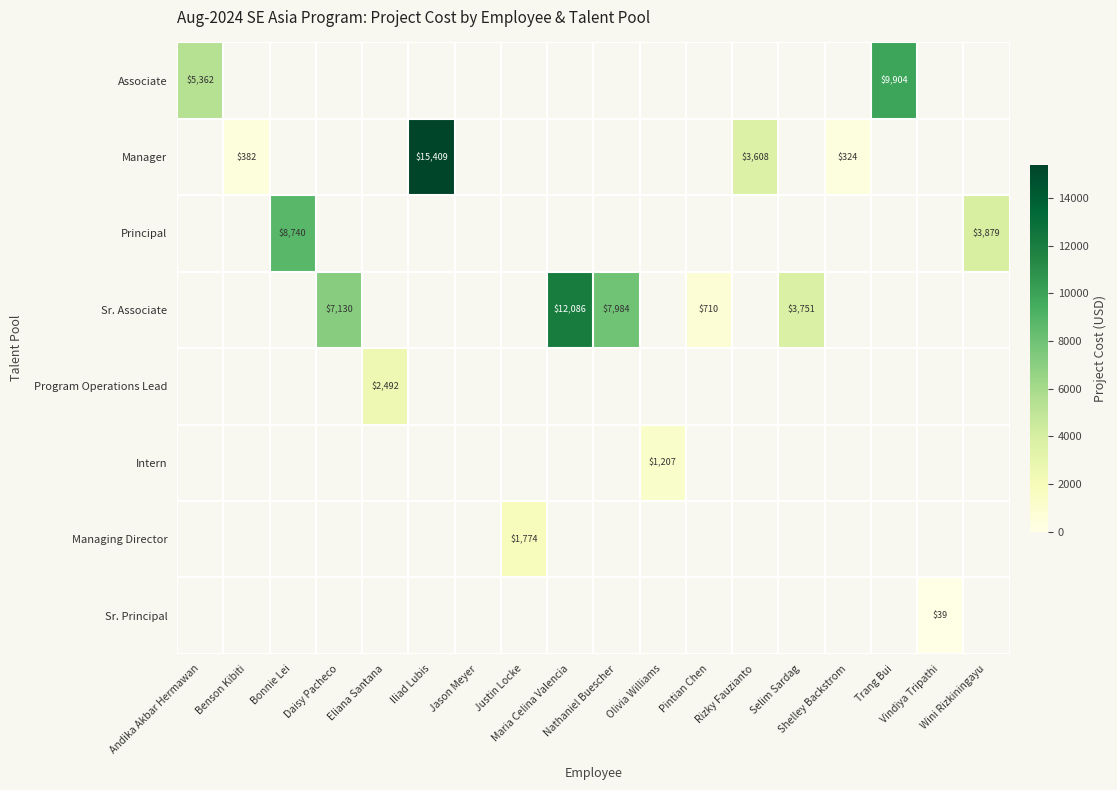

What is the average value of the Sr. Principal series?

2.2